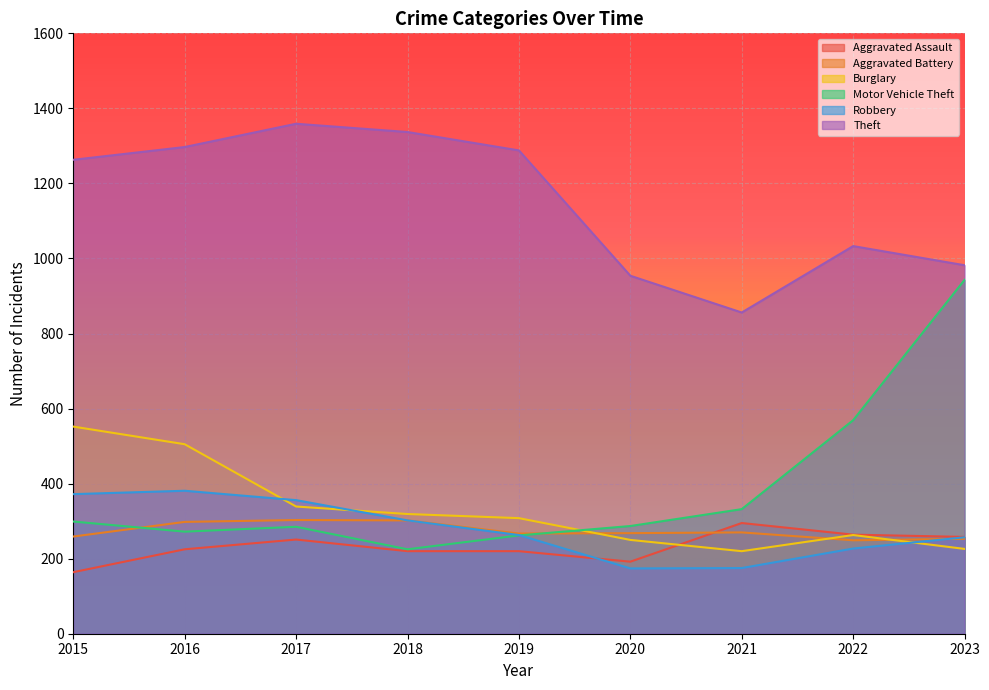

True or false: Burglary and Motor Vehicle Theft cross at least once.

True